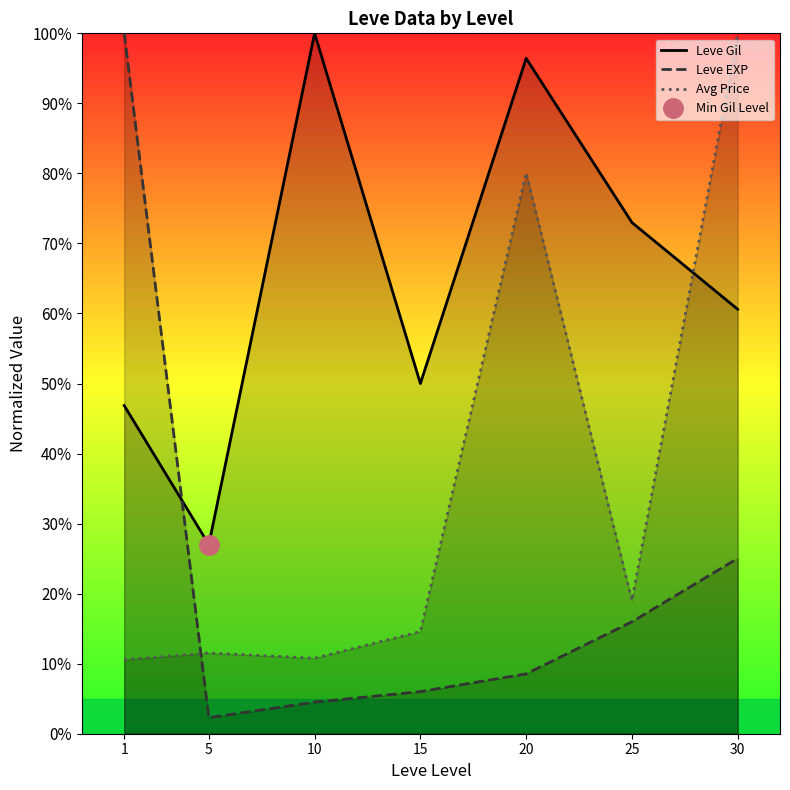

Read the Leve EXP value at 1.

100.0